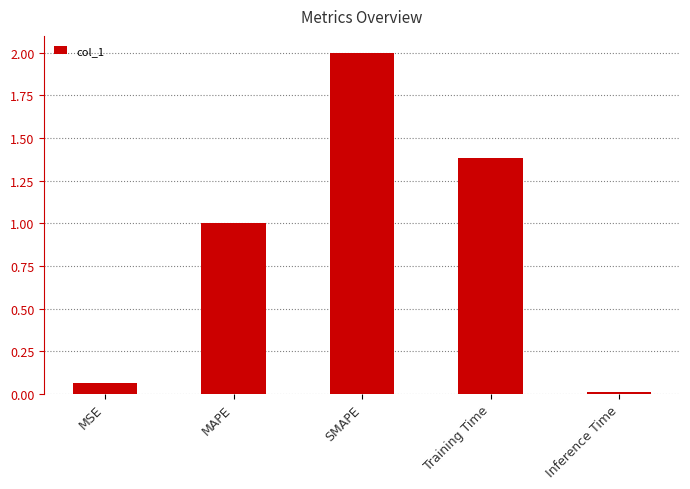

Approximately how many times larger is the value at MAPE compared to Training Time?

0.7